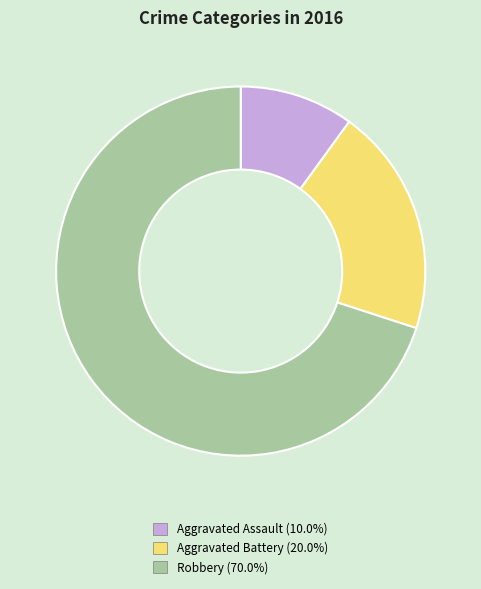

What is the smallest slice in the pie chart?

Aggravated Assault